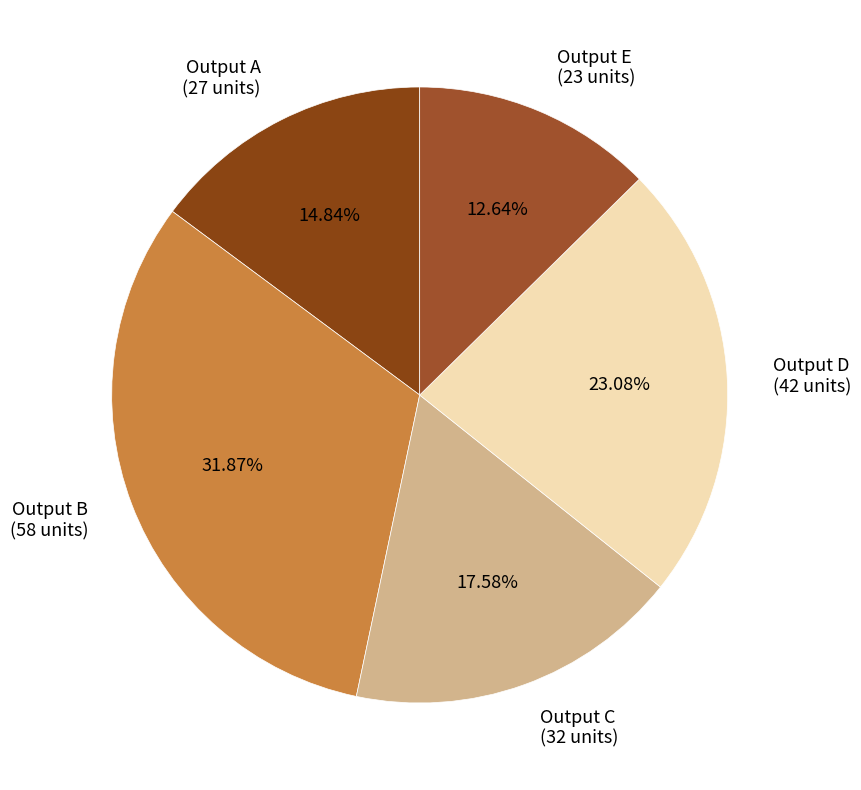

What is the ratio of the value at Output D to the value at Output B?

0.7